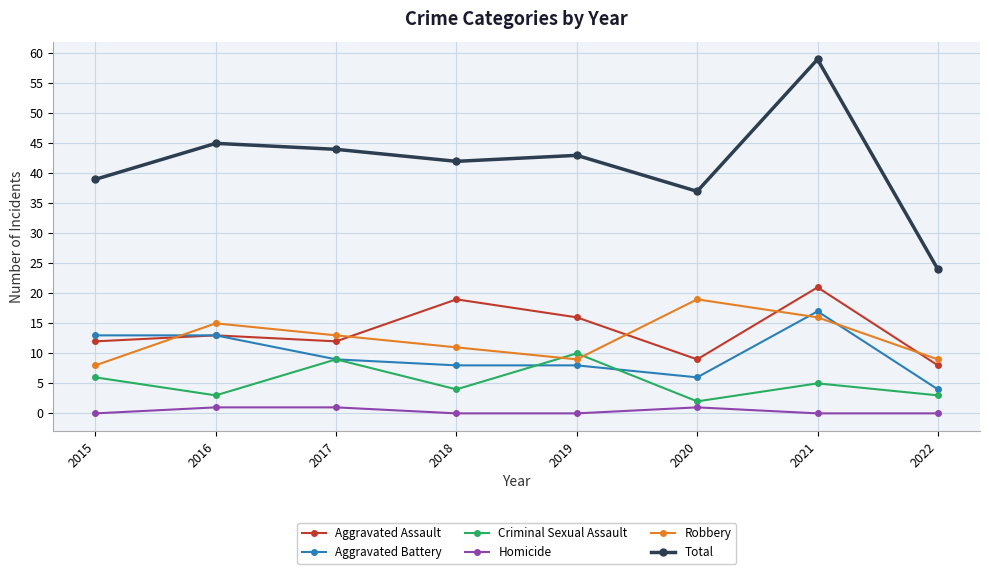

Which series has the widest spread of values?

Total